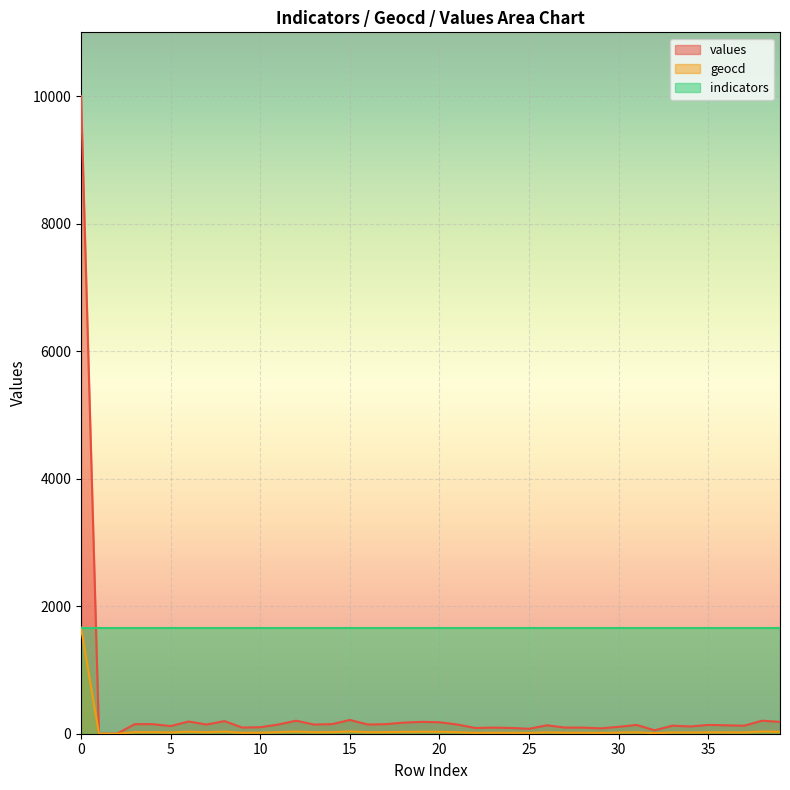

True or false: values and geocd intersect in this chart.

False